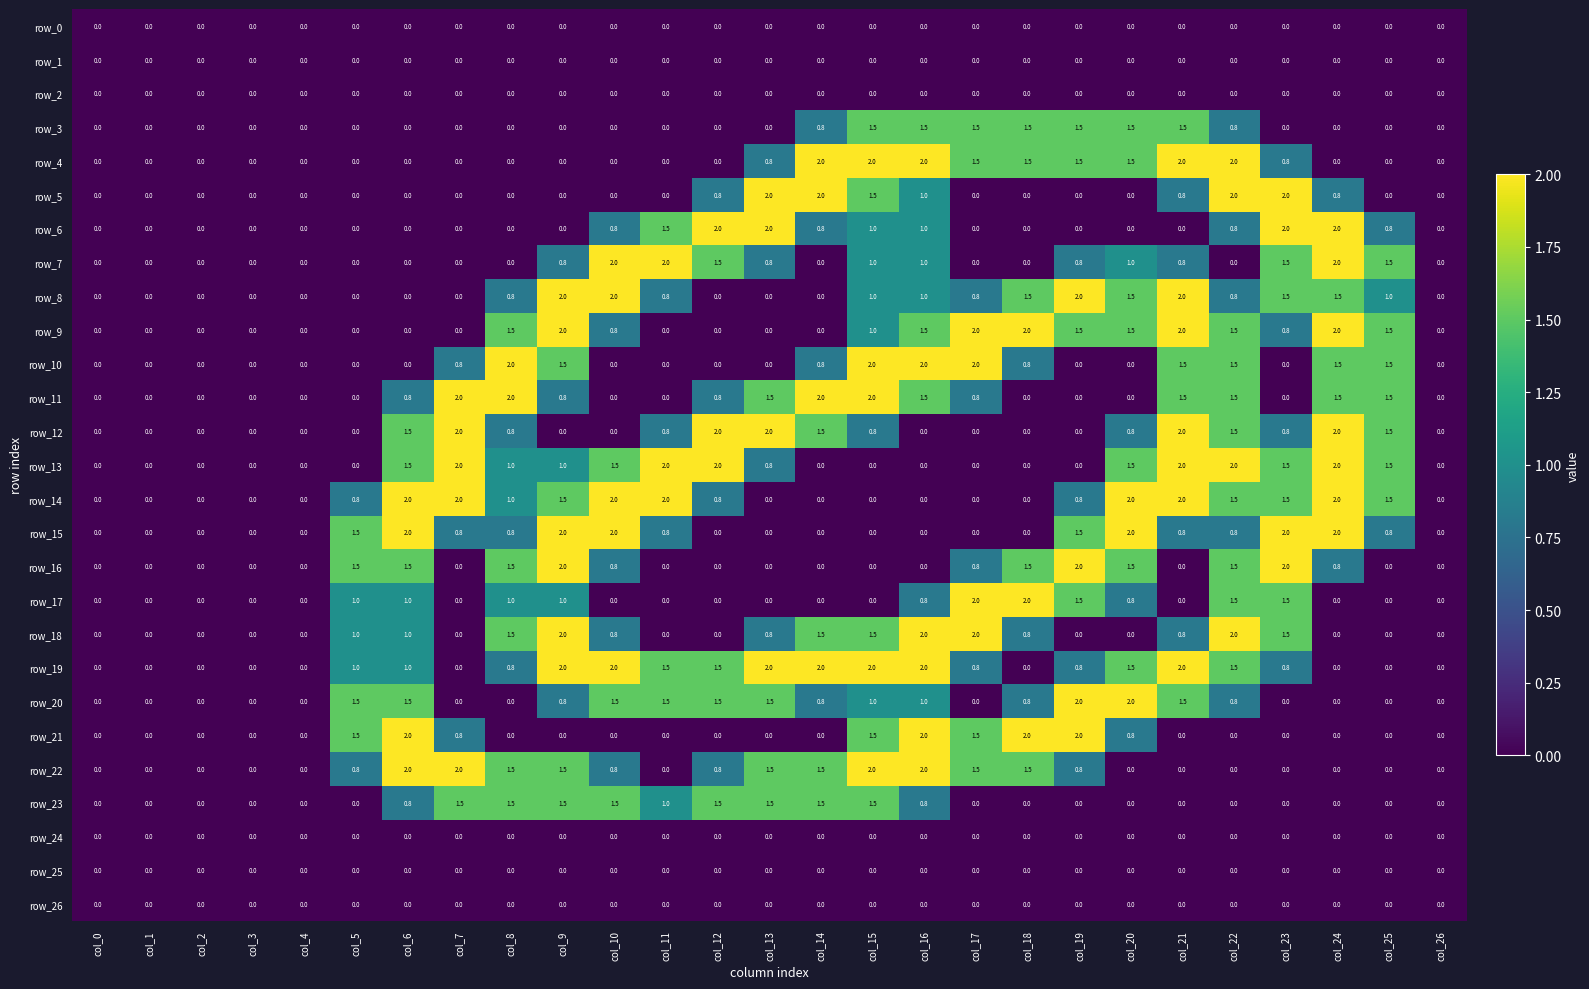

What is the maximum value for row_15?

2.0